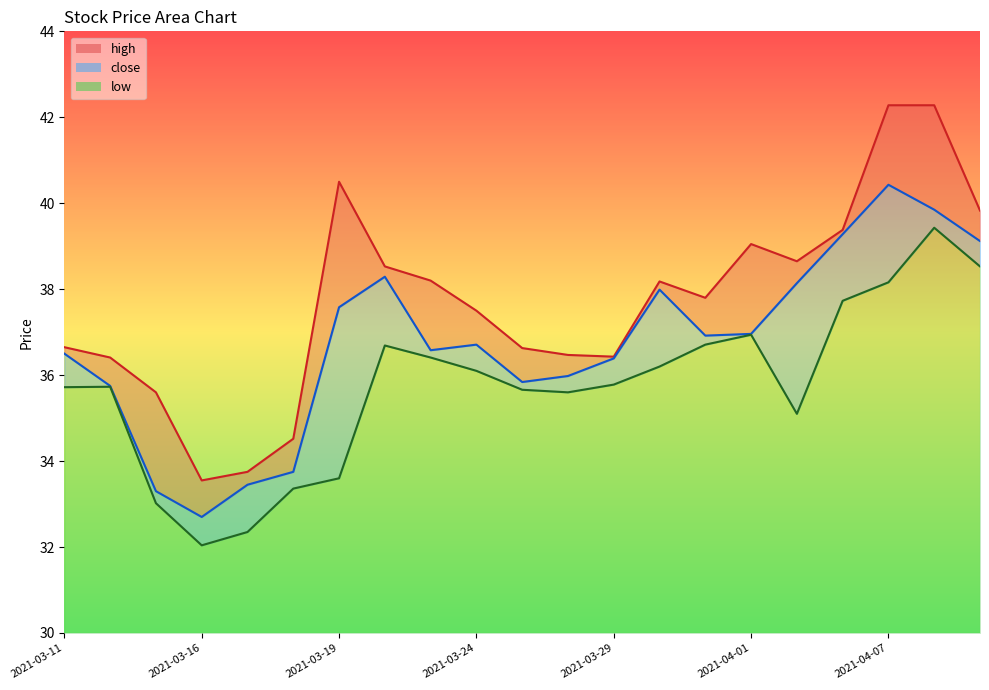

Where does the close series first go above 36?

2021-03-11